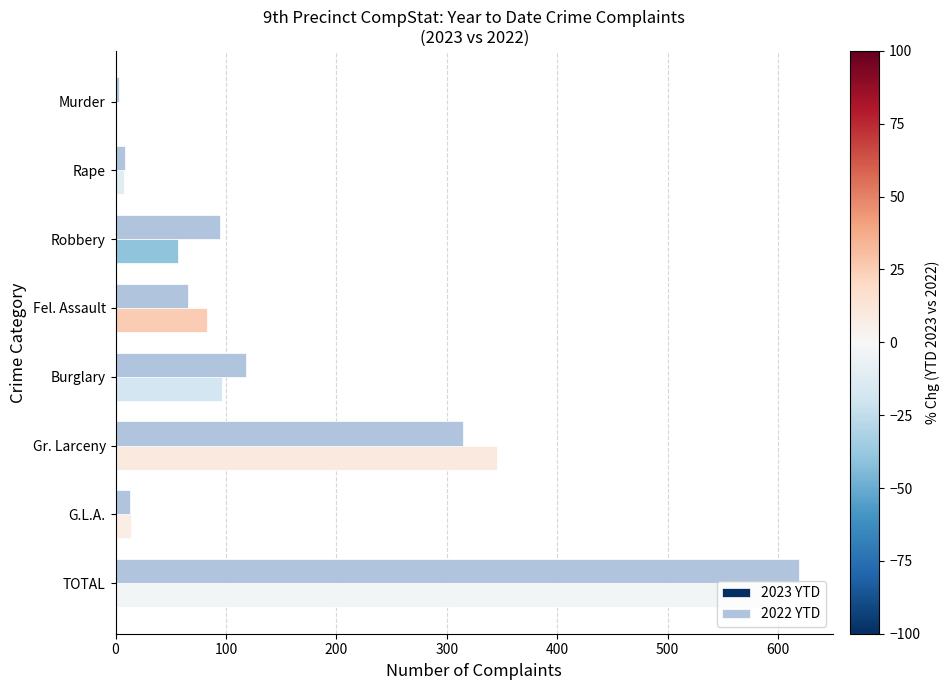

The value of 2022 YTD at Burglary is 210. True or false?

False